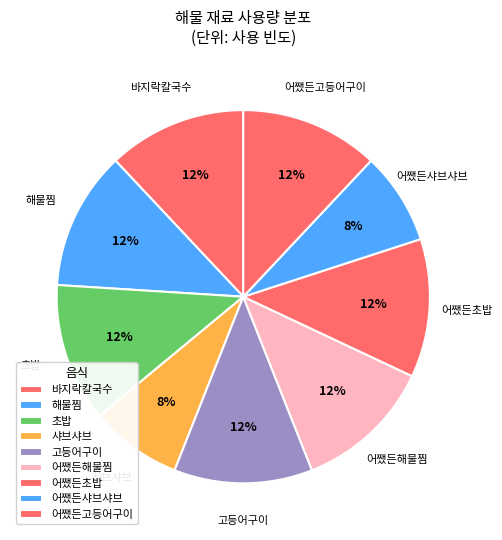

How many slices are in this pie chart?

9